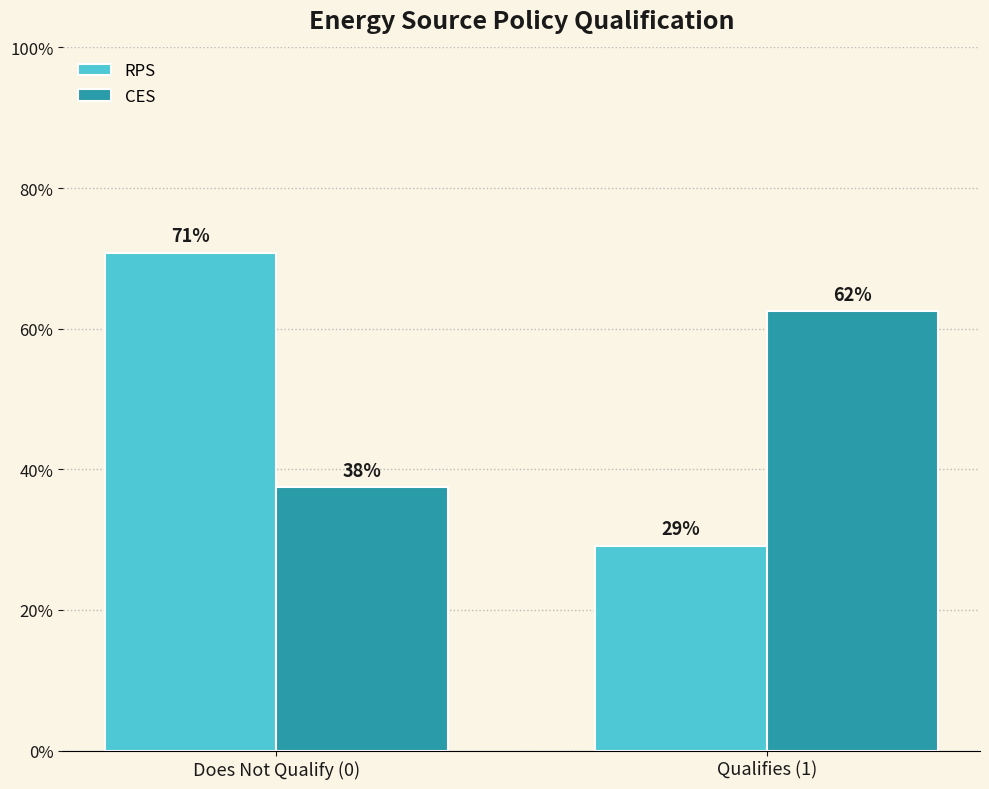

What are all the series names shown in the legend?

RPS, CES